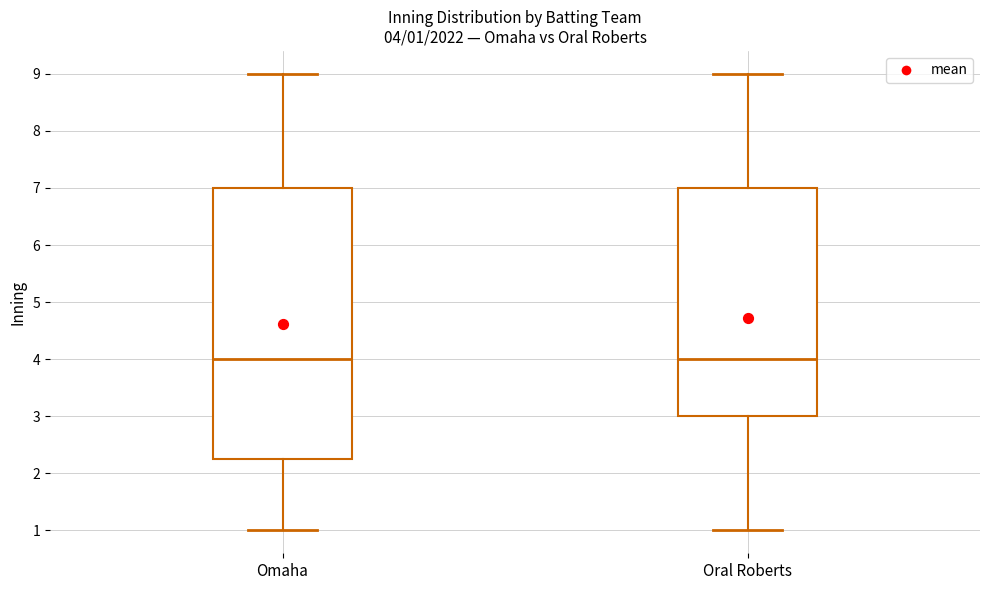

Comparing the boxes themselves (not the whiskers), which one is the tallest?

Omaha